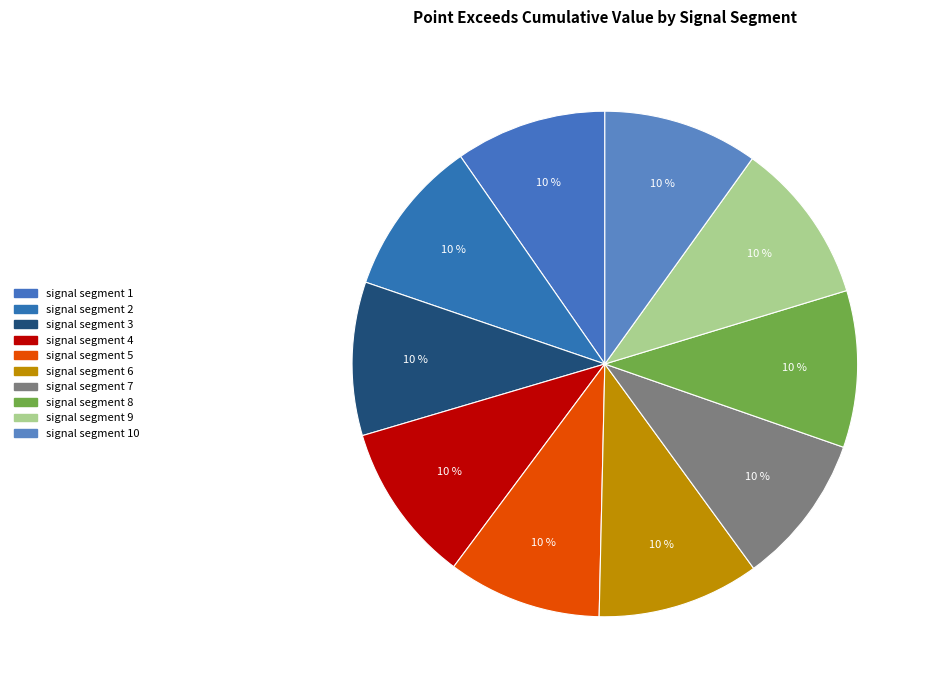

Count the number of slices in the pie.

10